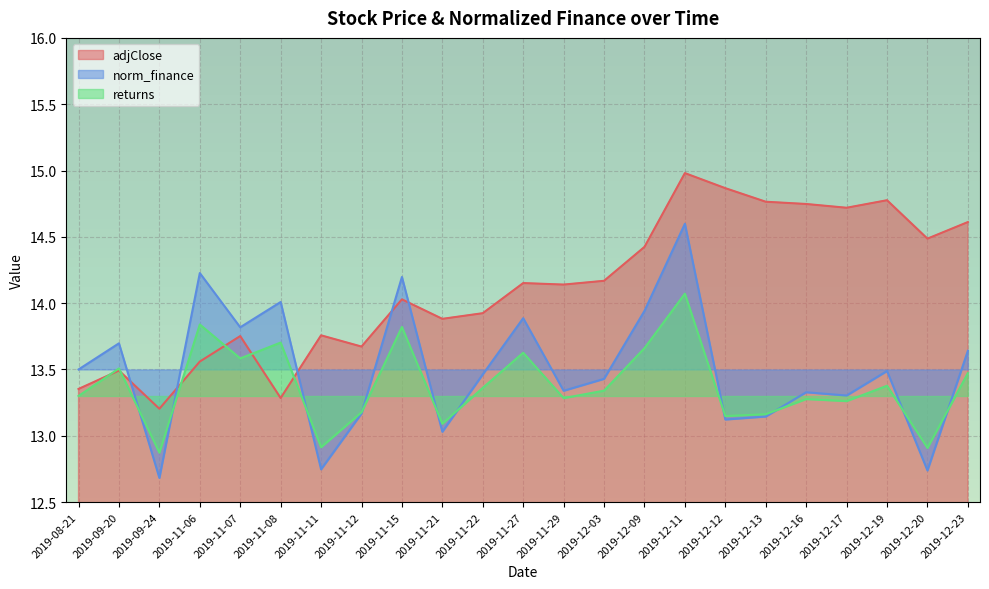

What is the lowest value of the adjClose series?

13.2